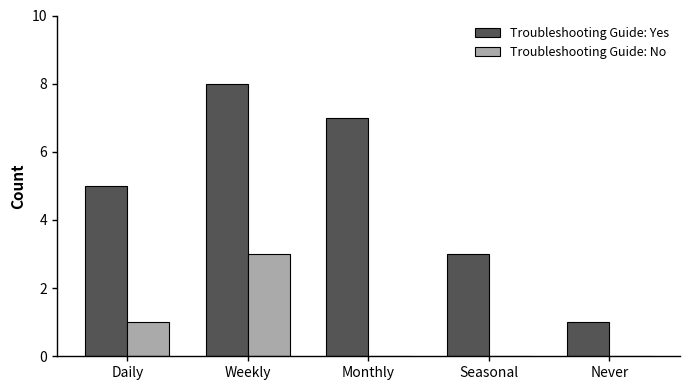

At which category is the sum across all series the highest?

Weekly